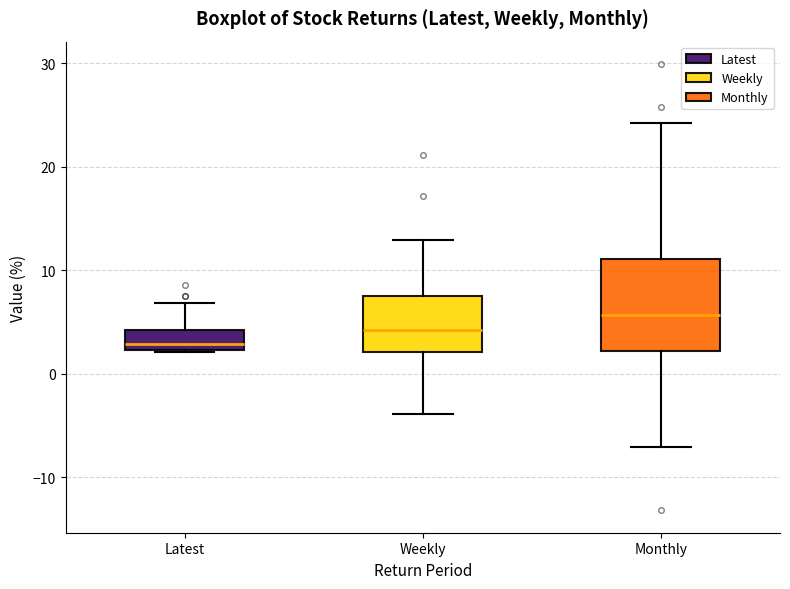

Which box has the highest median line?

Monthly